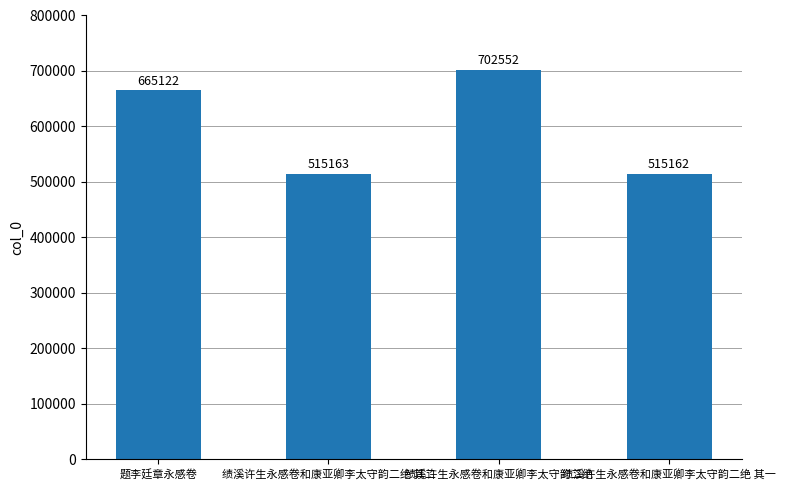

What is the difference between the second highest and minimum values?

149960